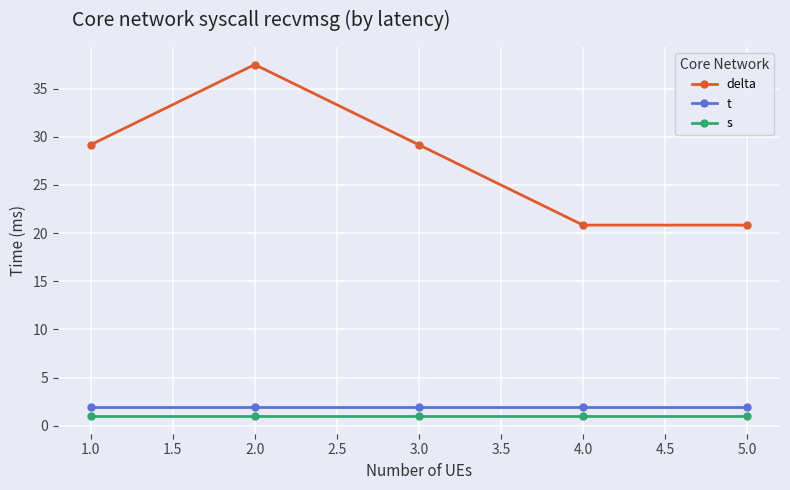

True or false: s has more than 2 points higher than both neighbors.

False